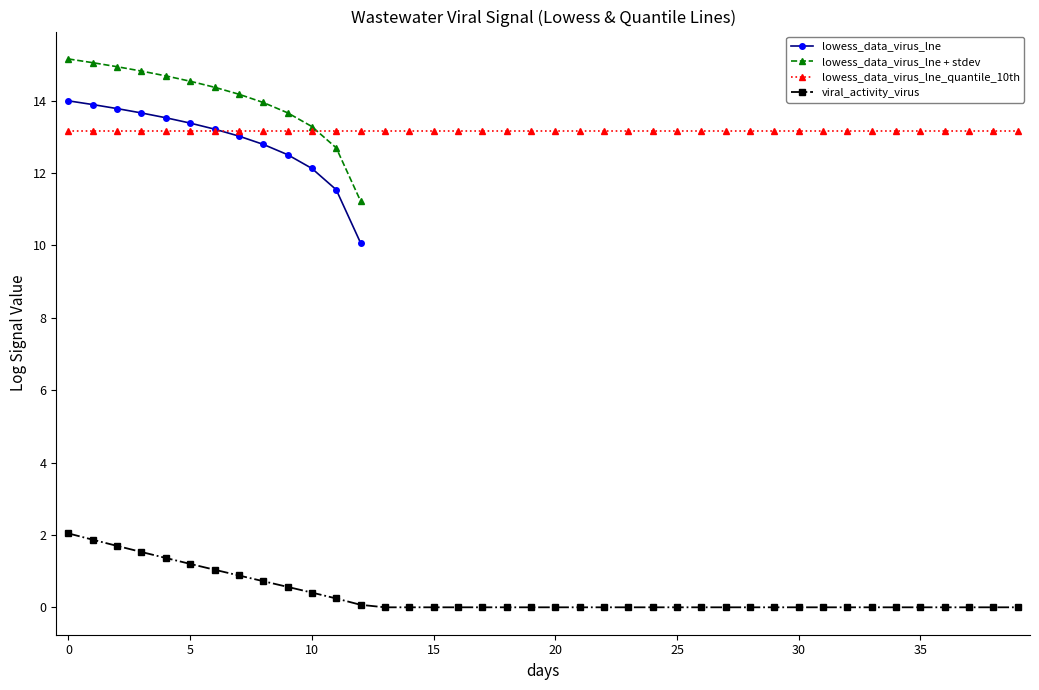

Is it true that lowess_data_virus_lne_stdev equals 1.7 at 9?

False